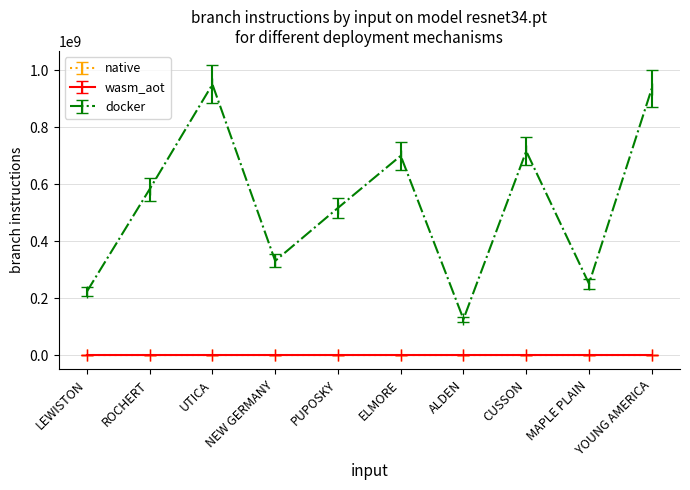

Between UTICA and CUSSON, which series saw the biggest shift?

docker